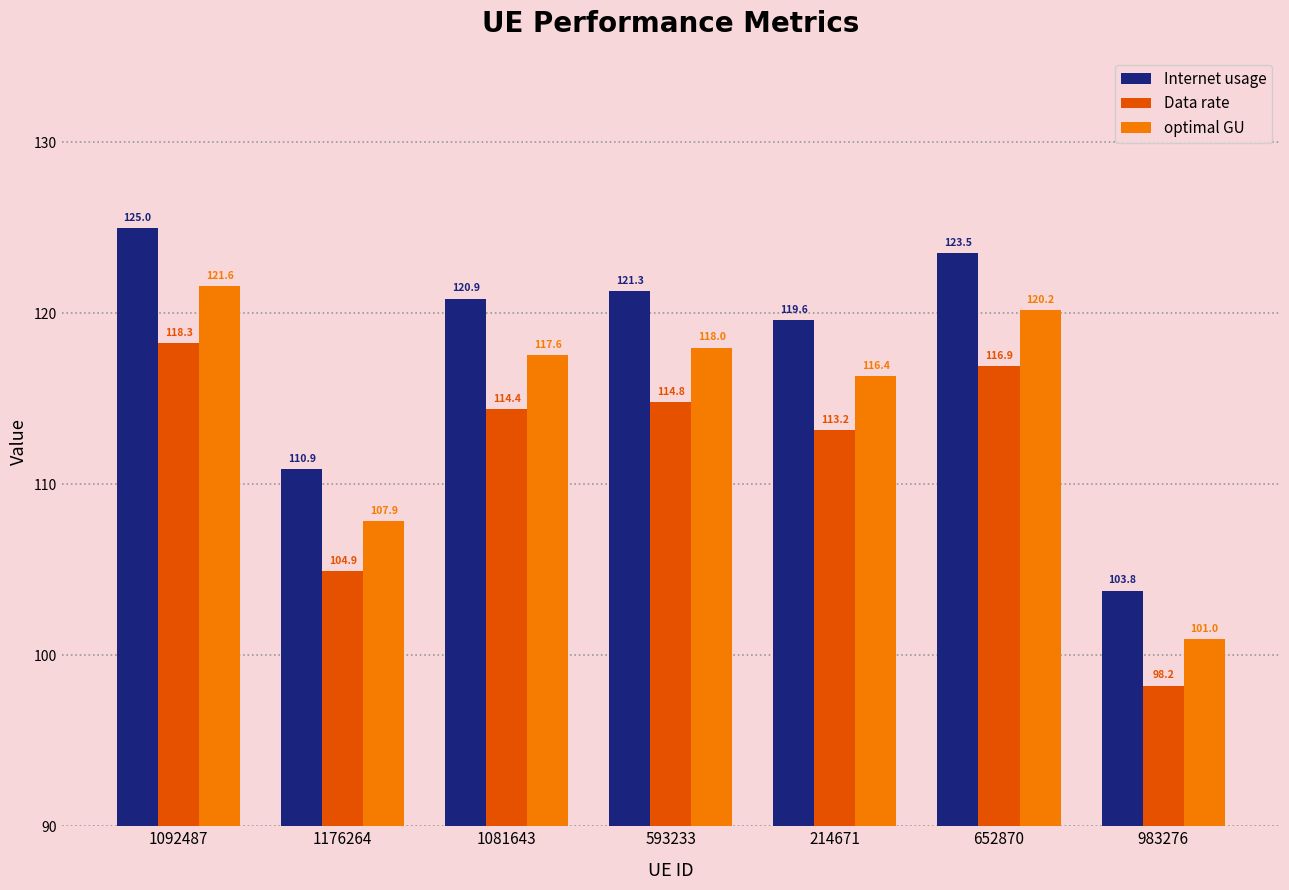

Which series changed the most between 1176264 and 1081643?

Internet usage